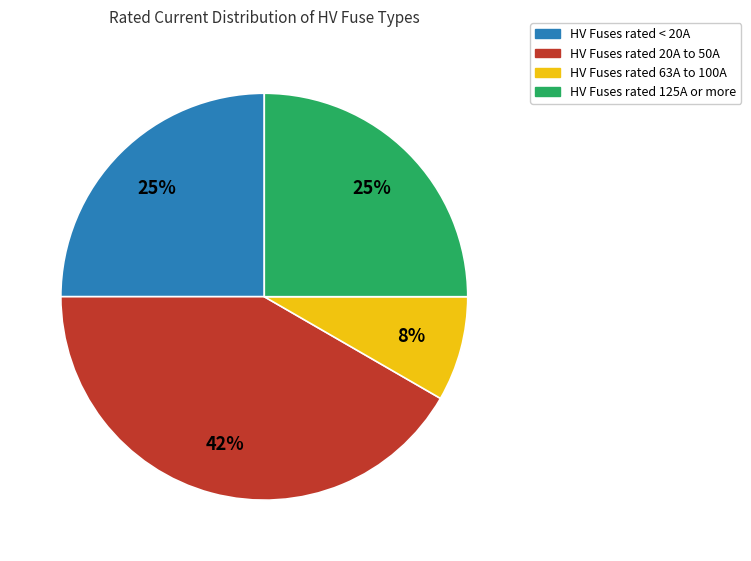

What is the largest slice in the pie chart?

HV Fuses rated 20A to 50A